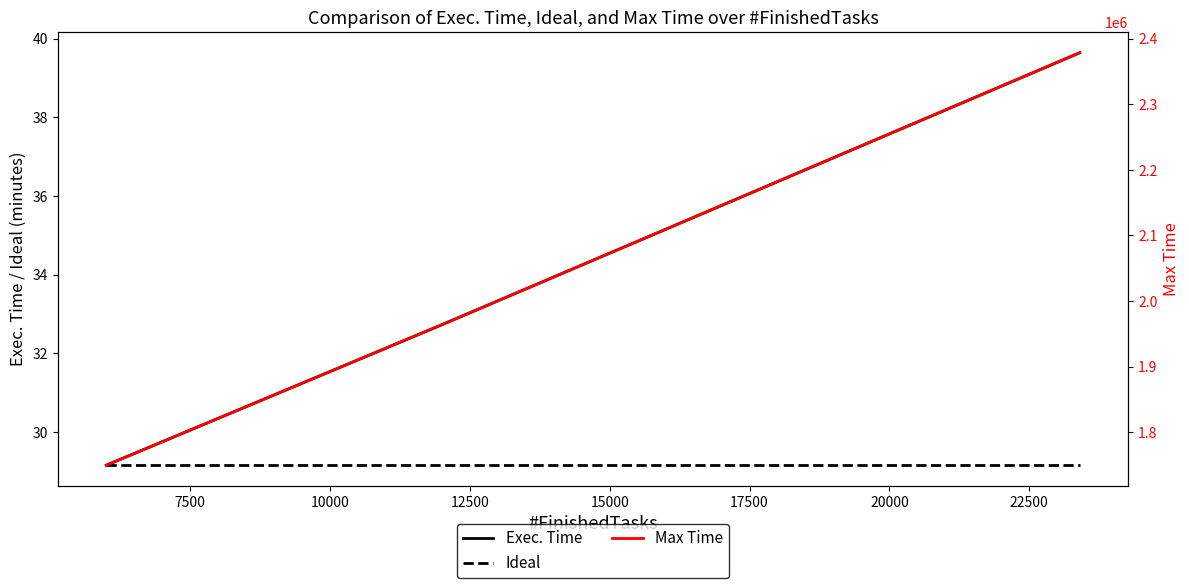

What is the sum of all Ideal values?

87.5